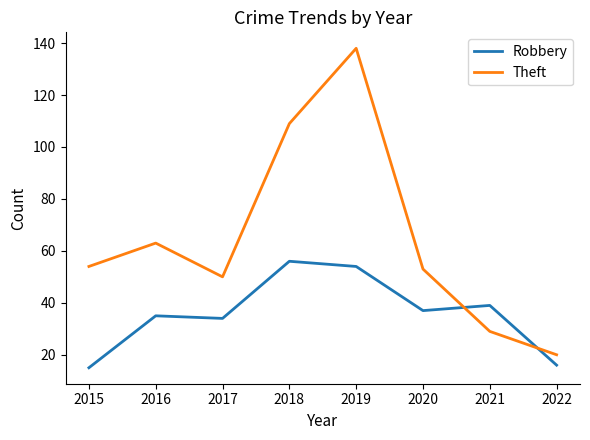

Which series has the largest total across all categories?

Theft